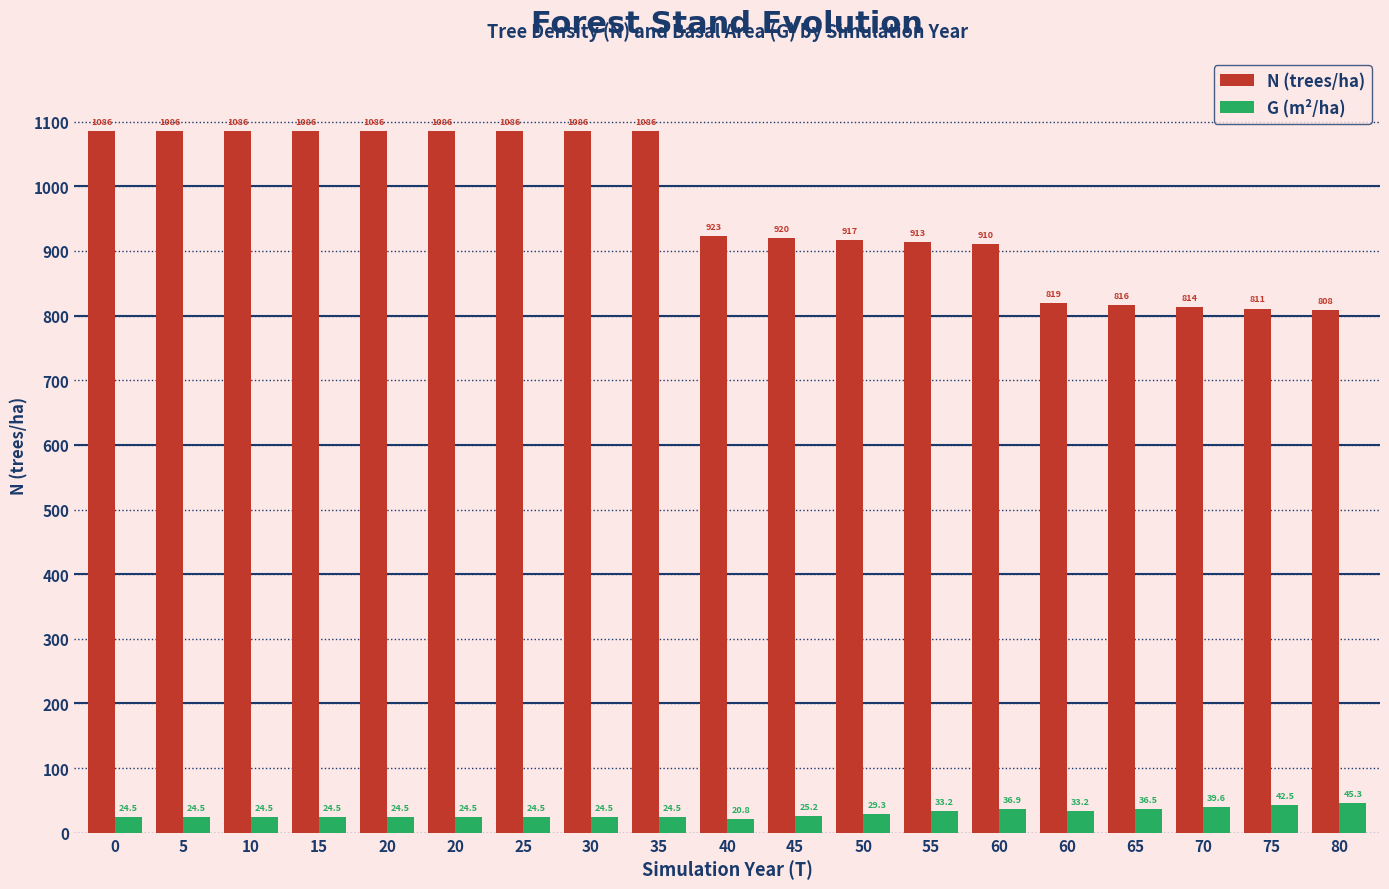

Between 35 and 50, which series saw the biggest shift?

N (trees/ha)